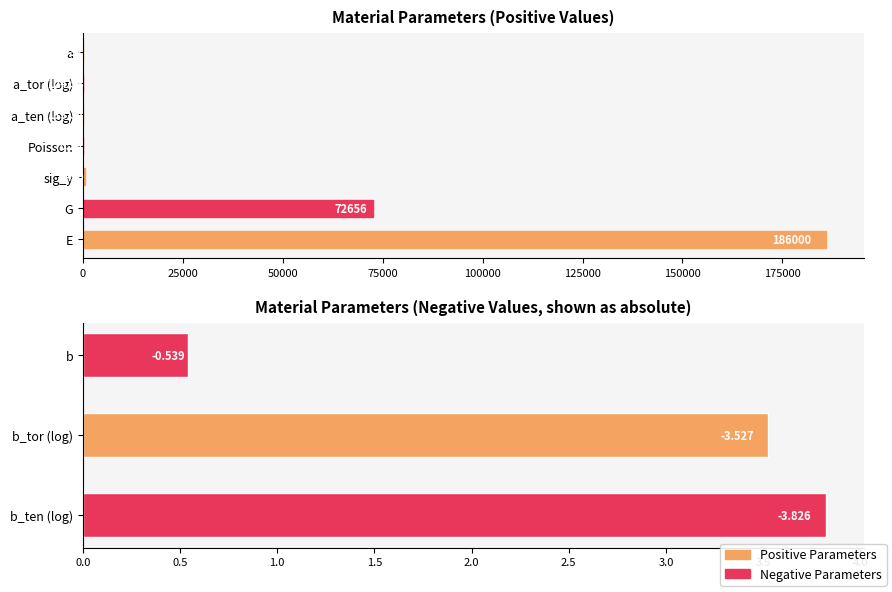

What is the label of the 9th bar from the right?

G